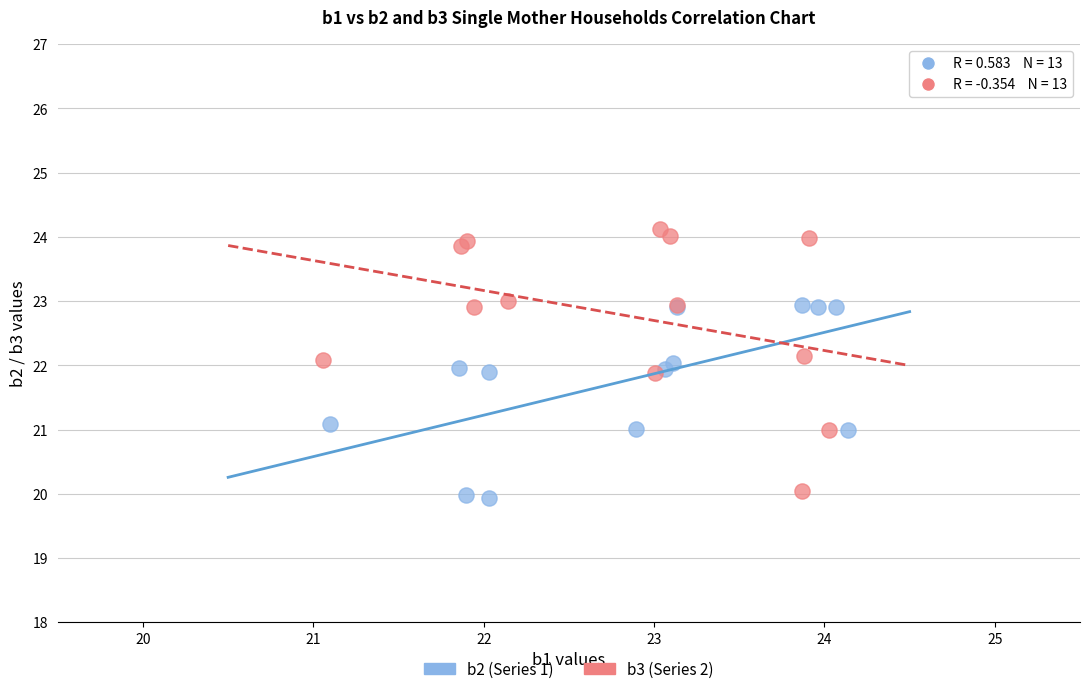

Which series reaches the maximum Y coordinate?

b3 (Series 2)